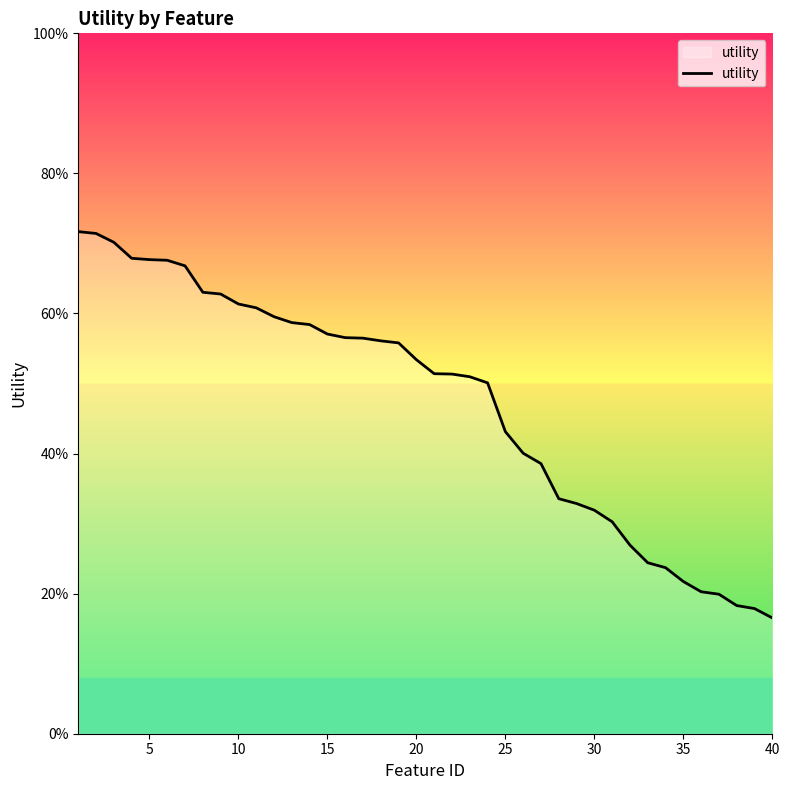

Does the chart have visible grid lines?

No